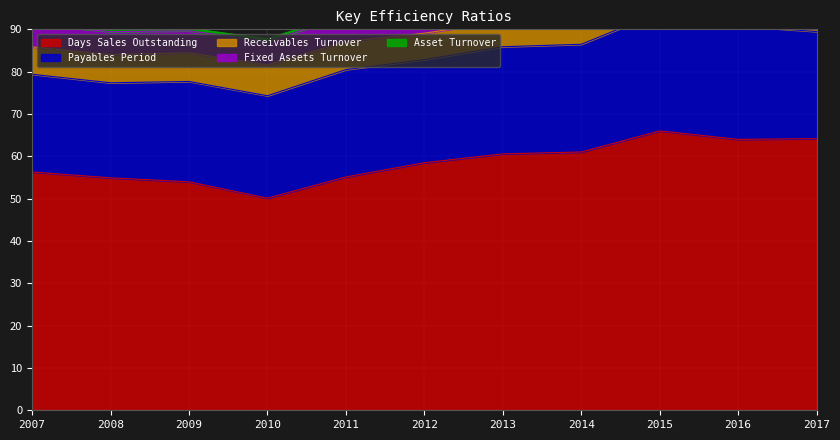

How many interior local peaks does the Asset Turnover series have?

1